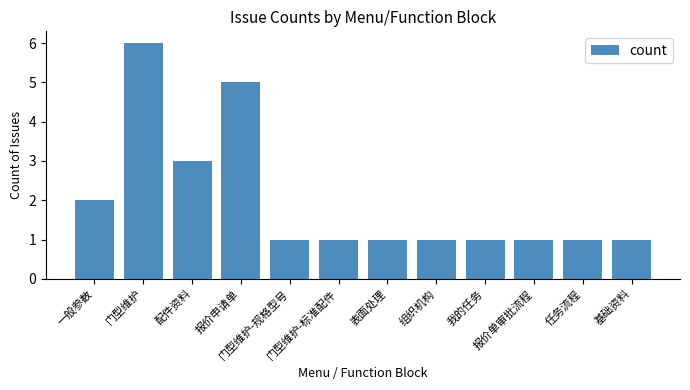

Which category has the highest value across all series?

门型维护